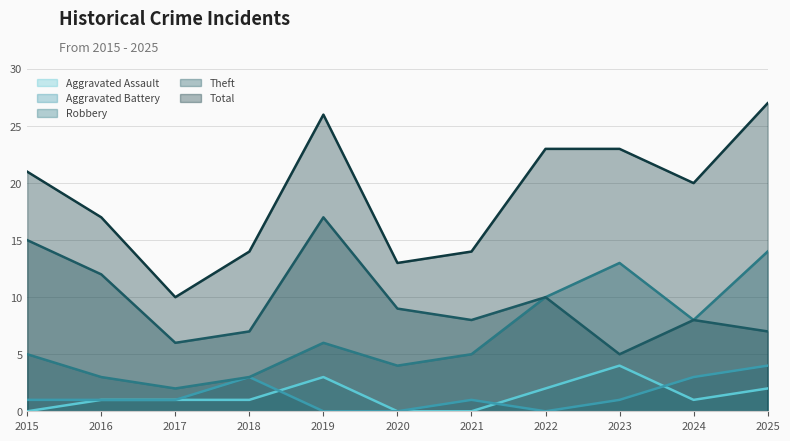

Between 2019 and 2025, which series saw the biggest shift?

Theft